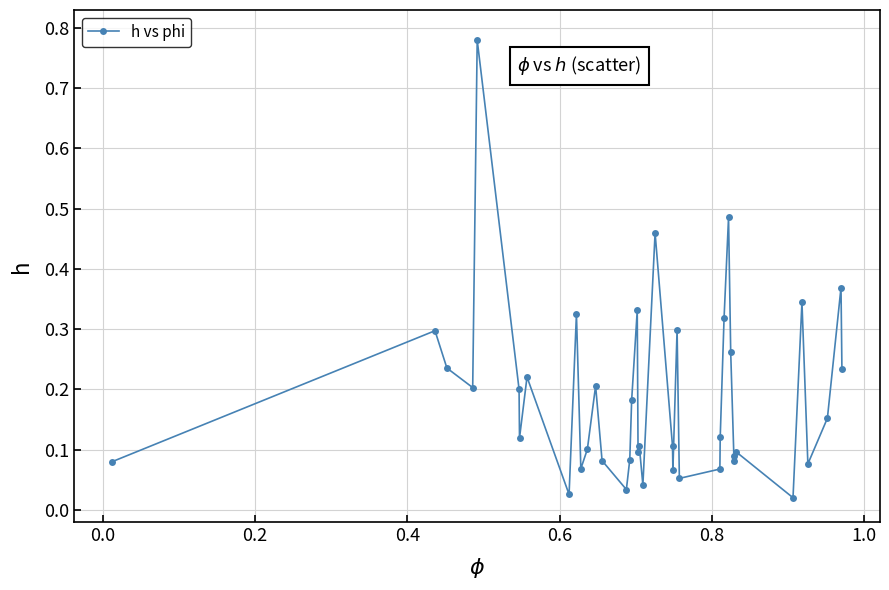

True or false: the data has more than 1 interior local peaks.

True